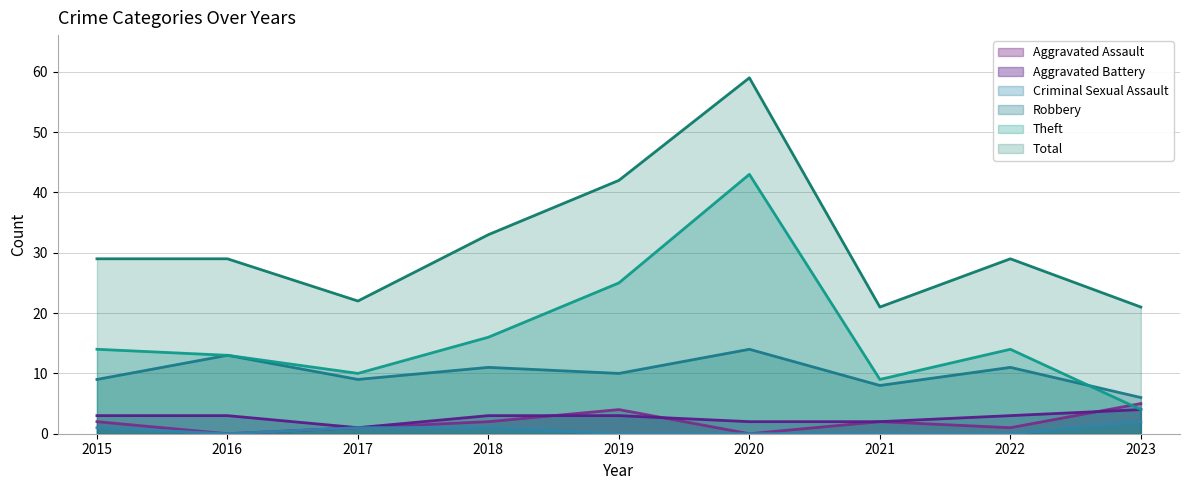

True or false: Aggravated Battery and Theft cross at least once.

False